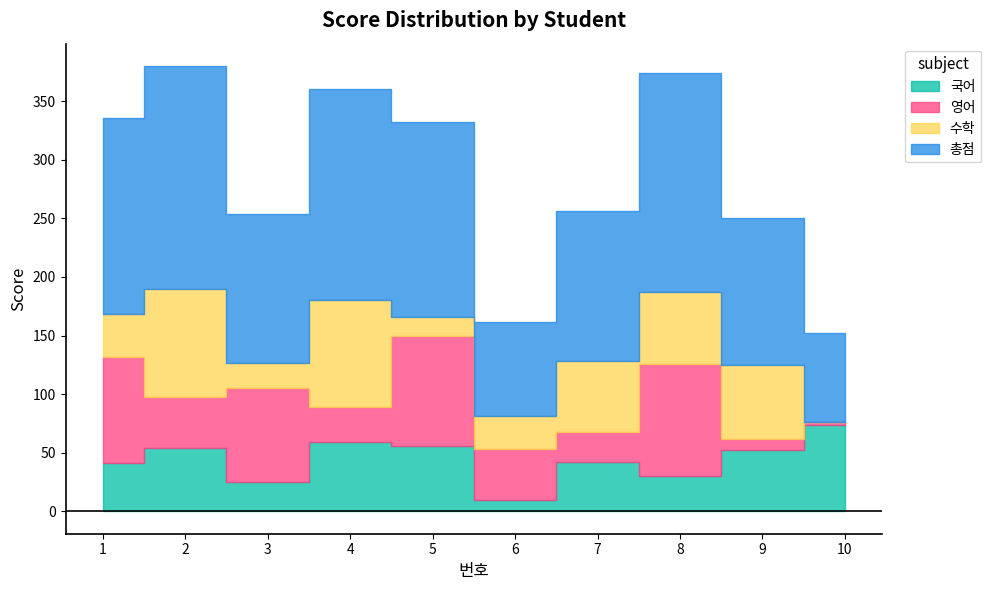

The 국어 series shows 52 at 9. True or false?

True